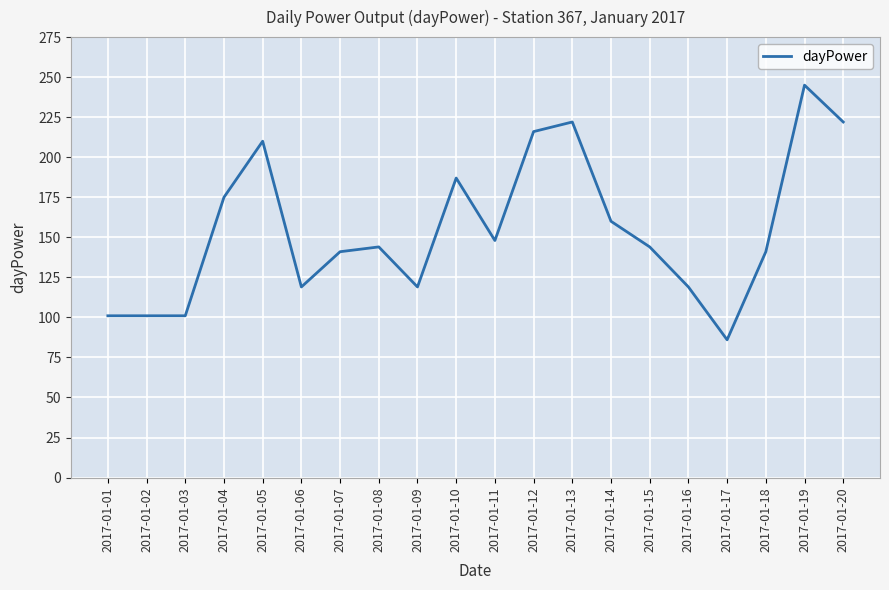

How many values are below 144?

9